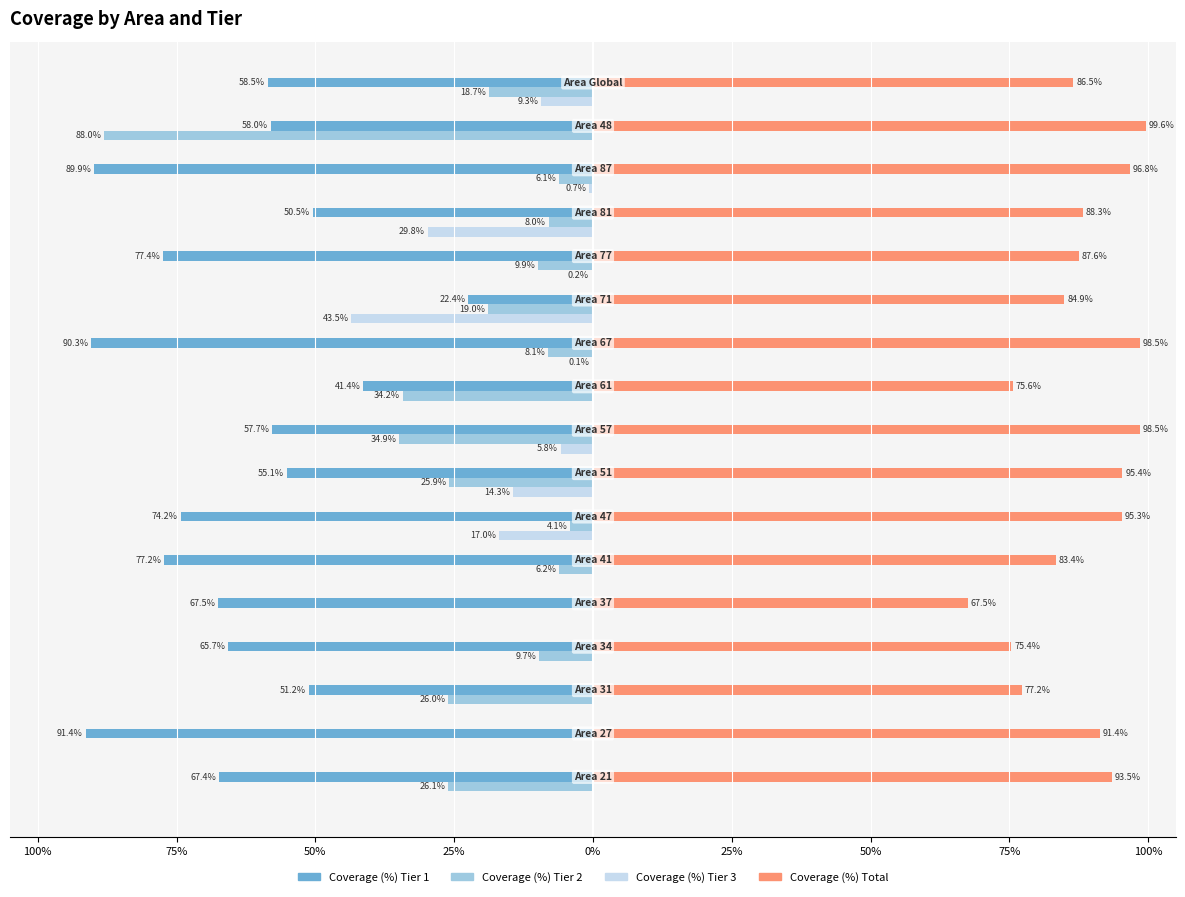

What are all the series names shown in the legend?

Coverage (%) Tier 1, Coverage (%) Tier 2, Coverage (%) Tier 3, Coverage (%) Total